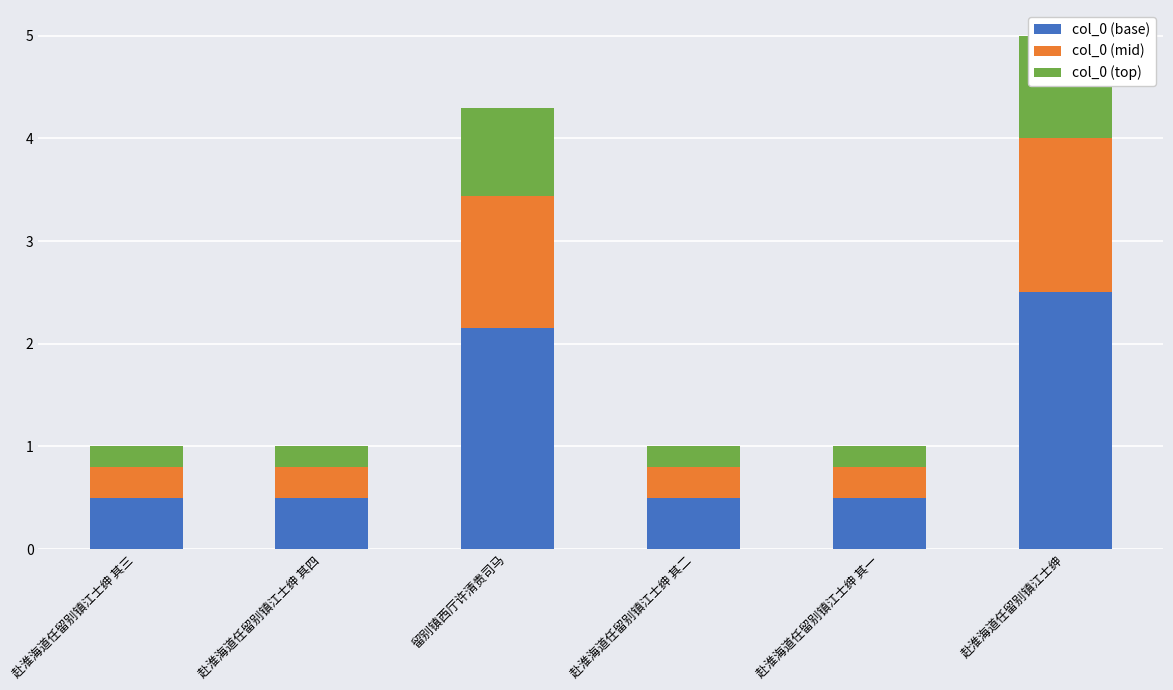

How many groups of bars are there?

6